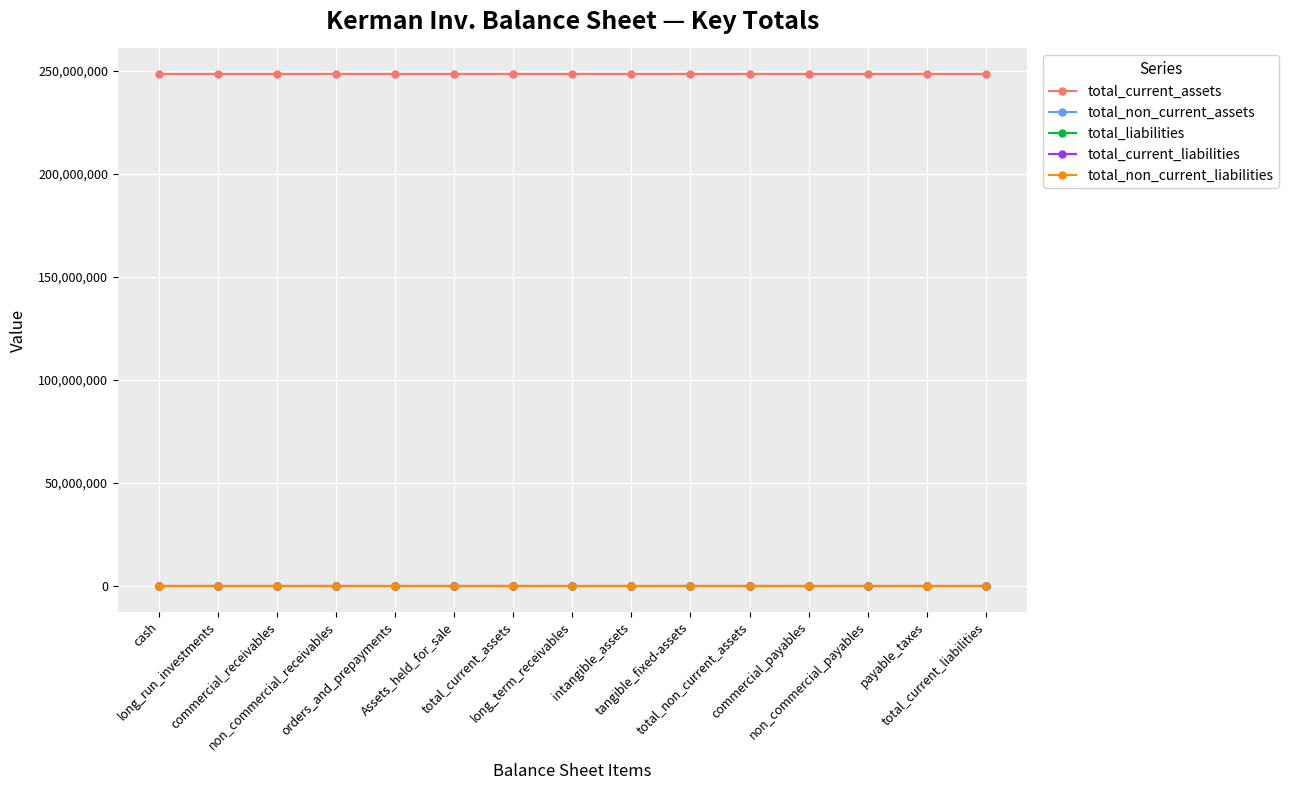

What is the difference between the highest and lowest values at commercial_receivables?

248441565